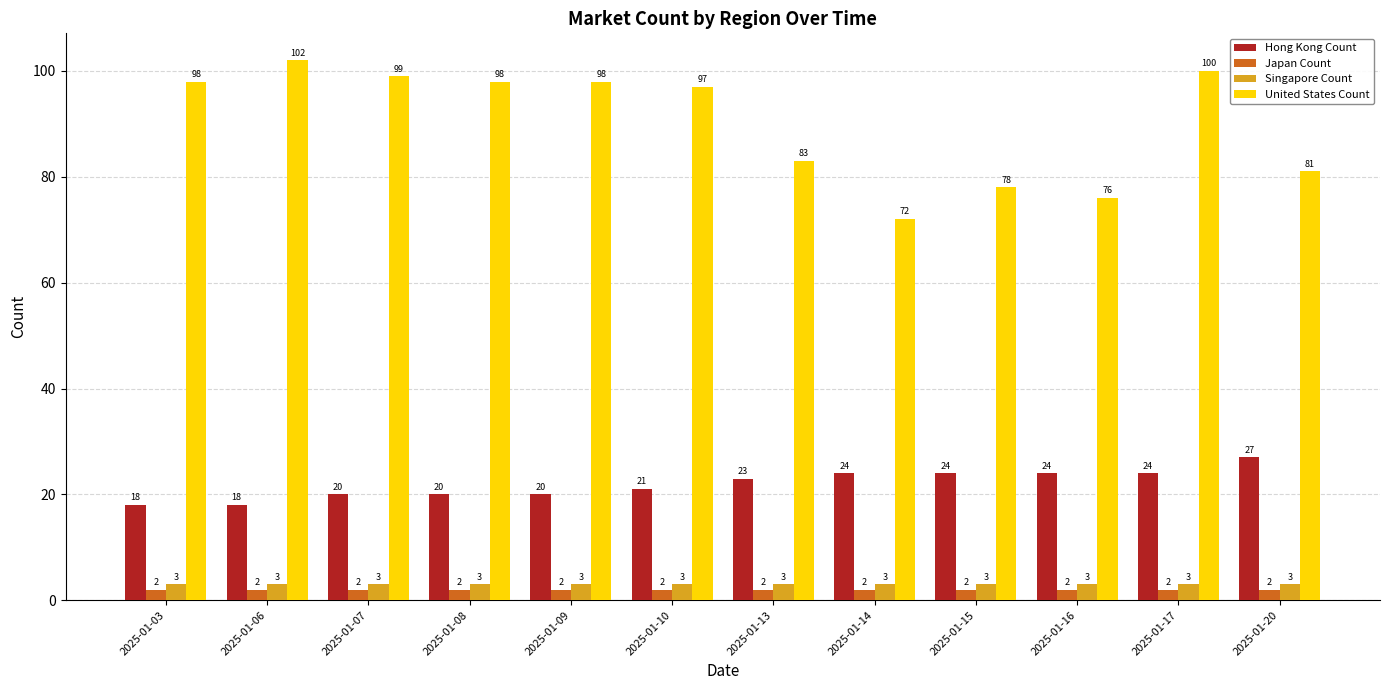

Rank the series at 2025-01-15 from lowest to highest value.

Japan Count, Singapore Count, Hong Kong Count, United States Count